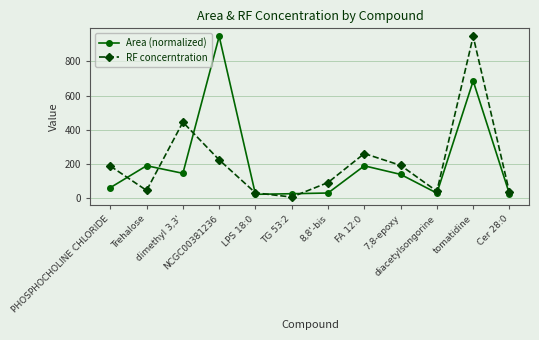

What is the difference between the maximum and minimum values in the Area (normalized) series?

924.6